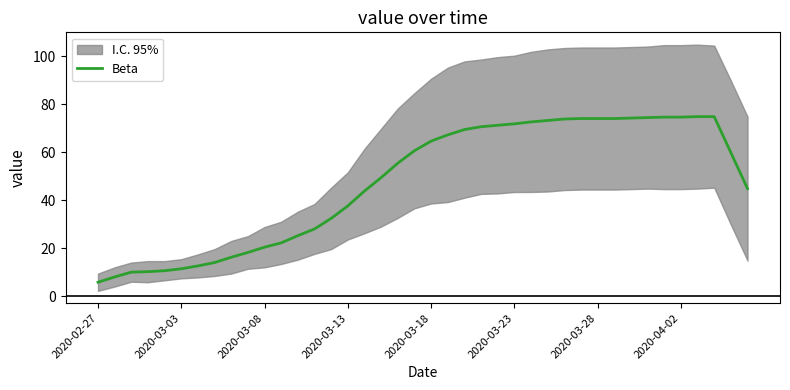

What is the maximum value for Beta?

74.8